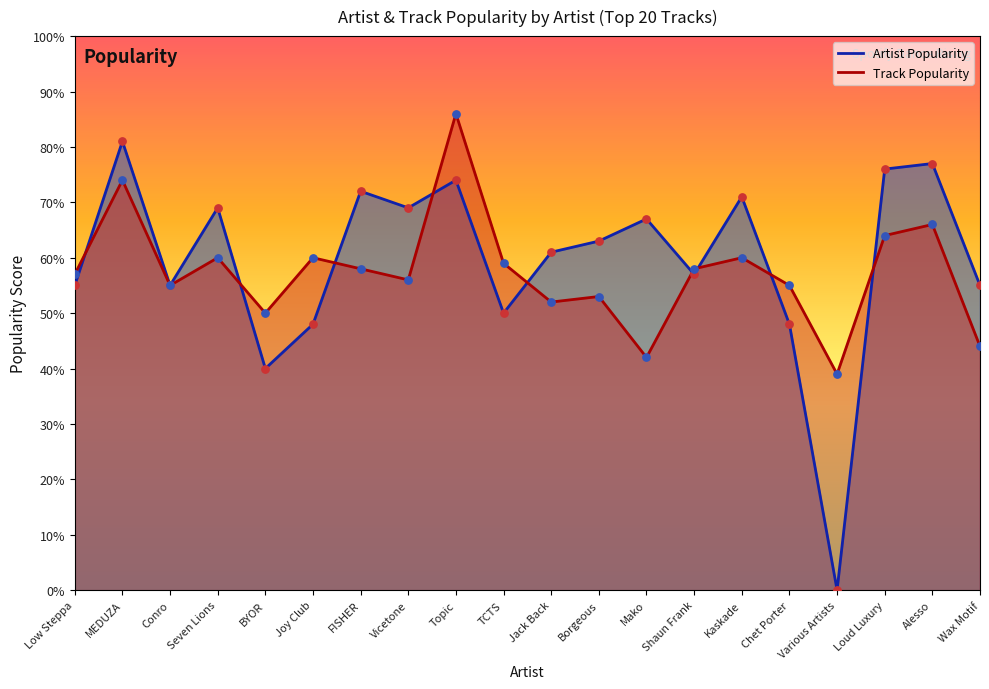

At which category is the sum across all series the highest?

Topic